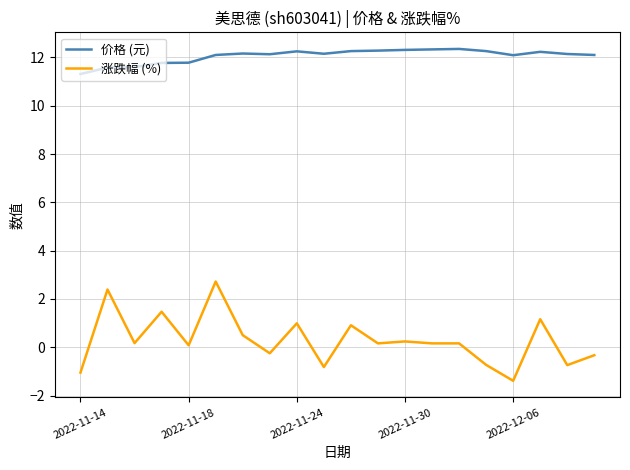

What are all the series names shown in the legend?

价格 (元), 涨跌幅 (%)